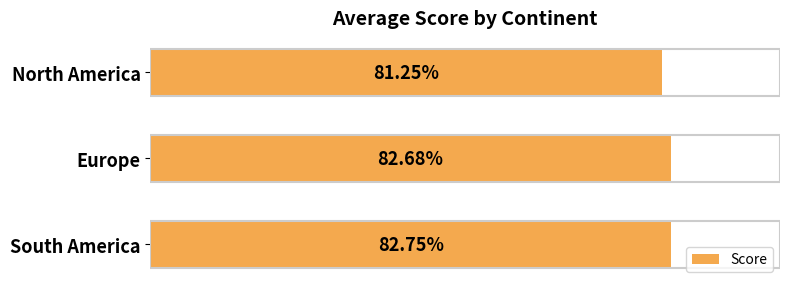

Between Europe and South America, which is larger?

South America